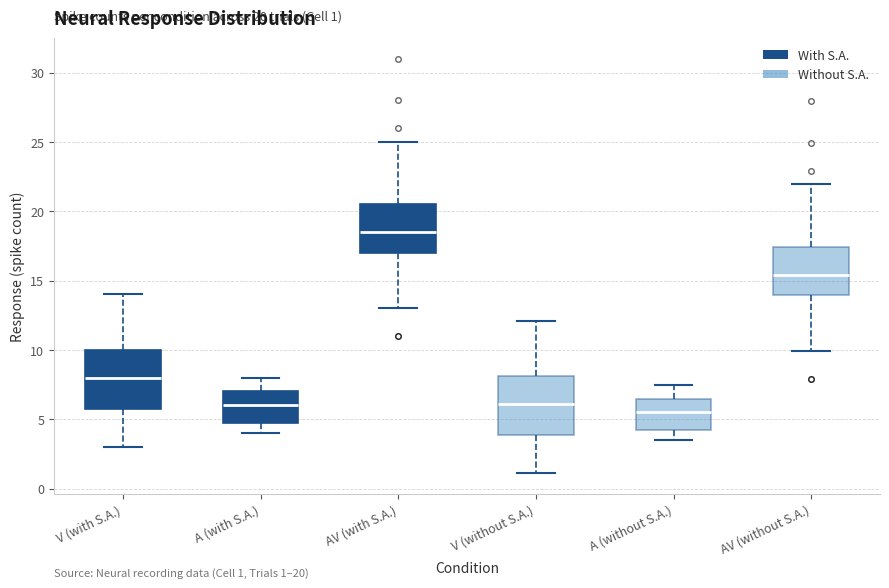

Which box's median line is the lowest?

A (without S.A.)